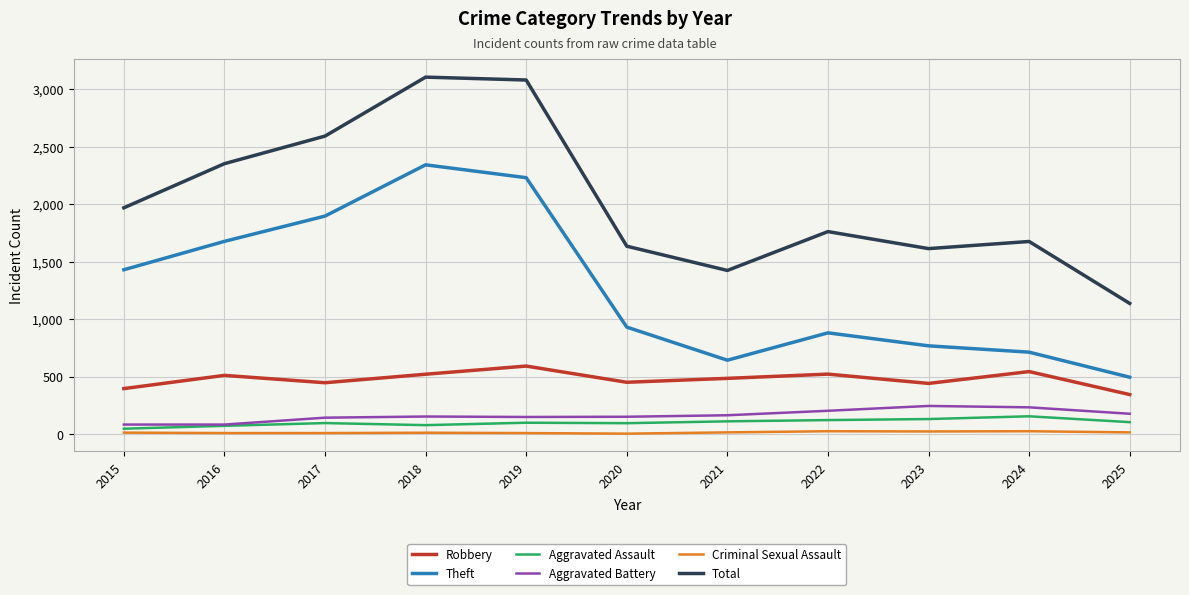

Which series has the largest total across all categories?

Total